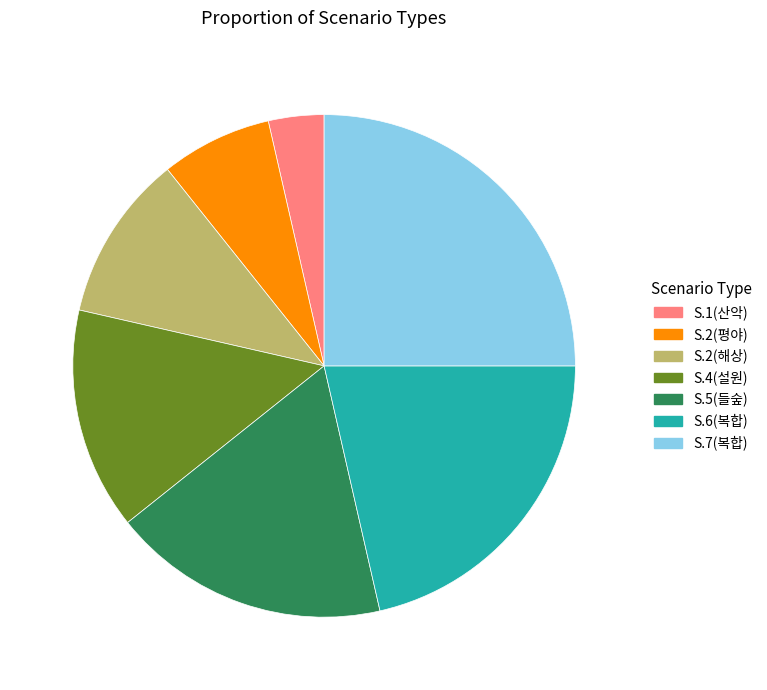

The S.4(설원) slice represents 14% of the pie. True or false?

True